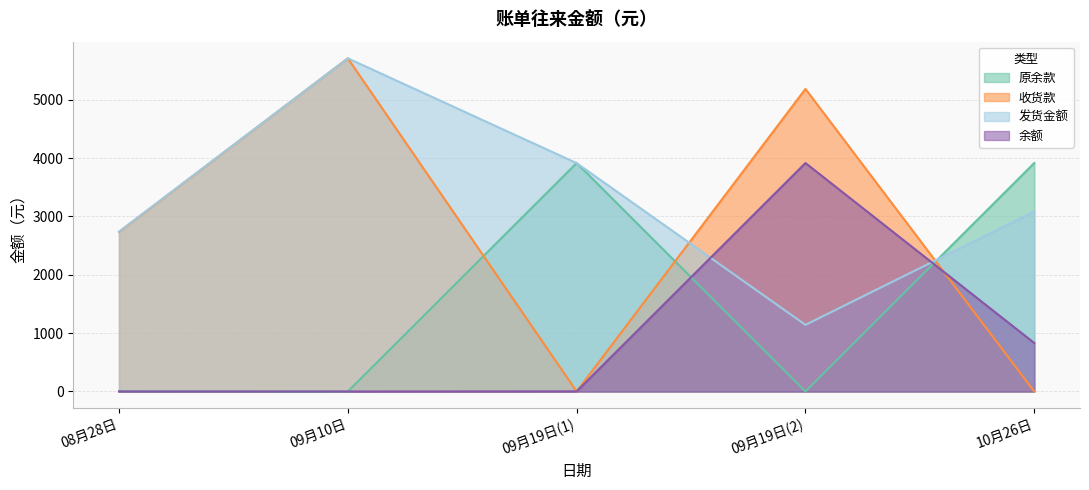

Reading right to left, list all the values displayed in this chart.

原余款: 3917	0	3917	0	5
收货款: 0	5187	0	5712	2736
发货金额: 3086	1142	3915	5712	2741
余额: 831	3917	2	0	0